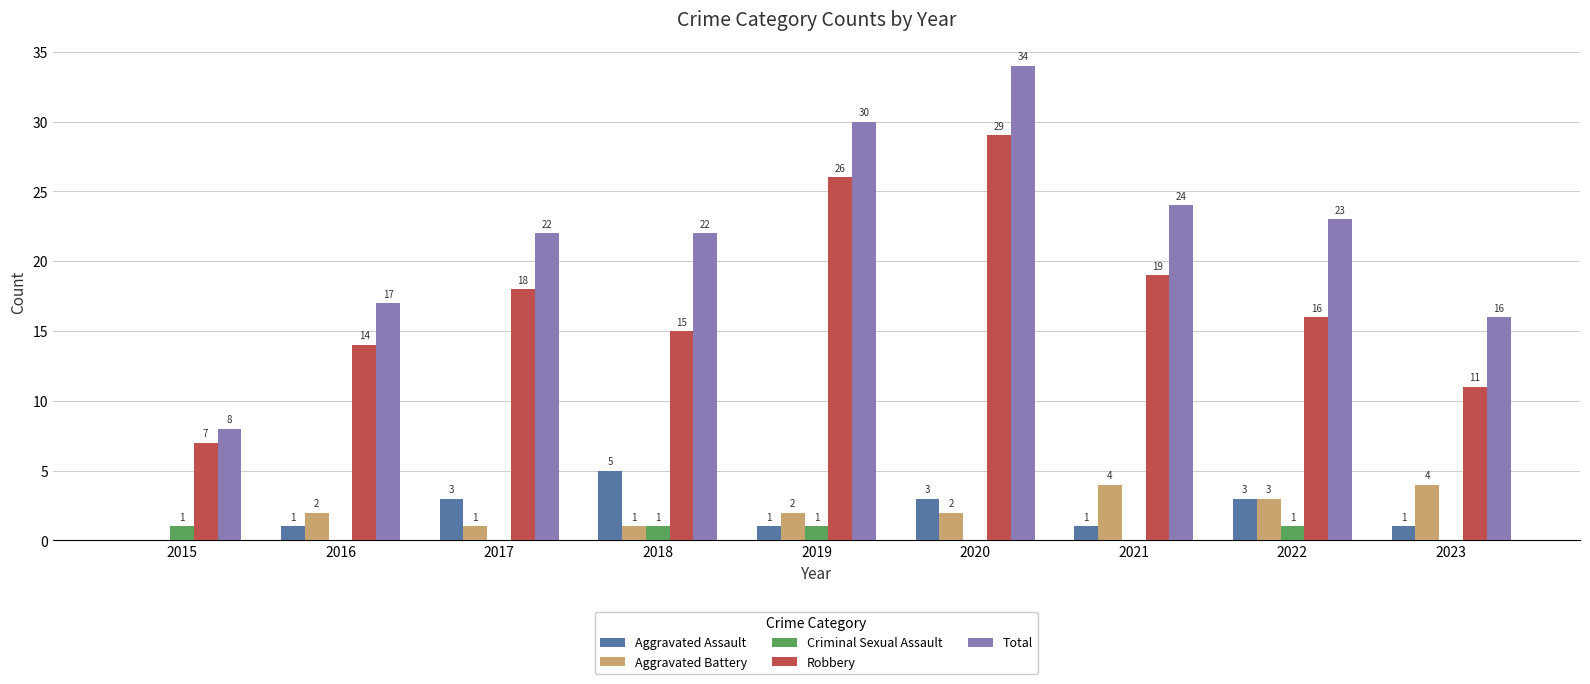

What is the sum of all Aggravated Battery values?

19